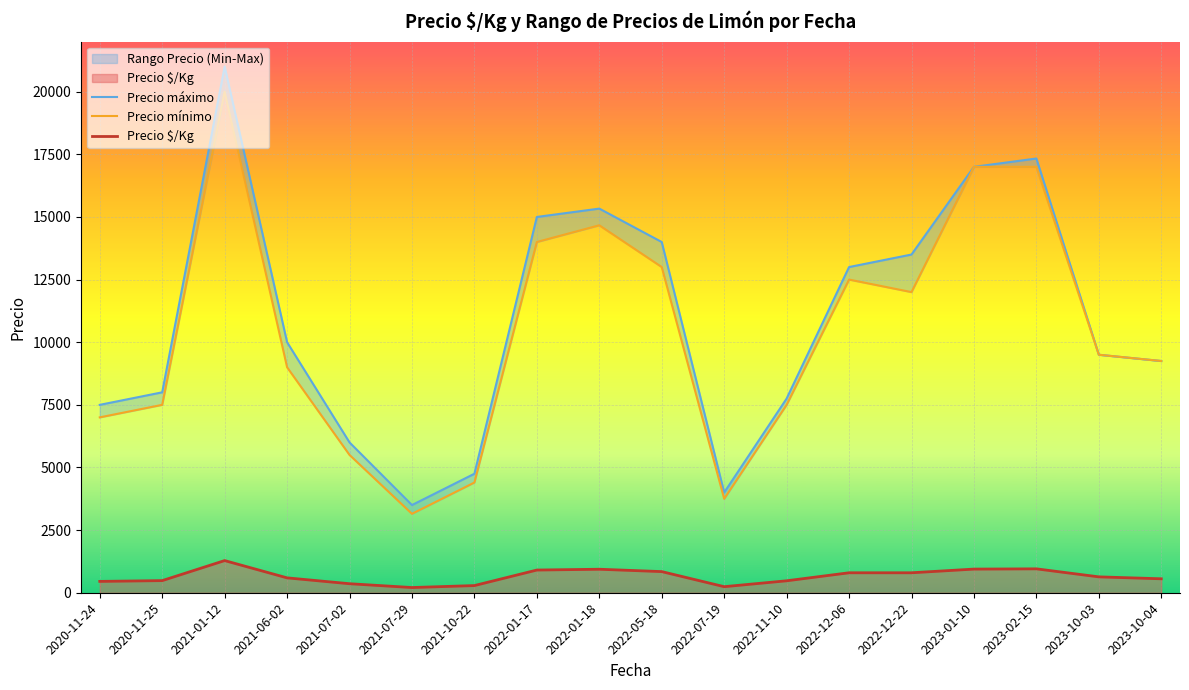

What is the difference between the highest and lowest values at 2021-07-29?

3292